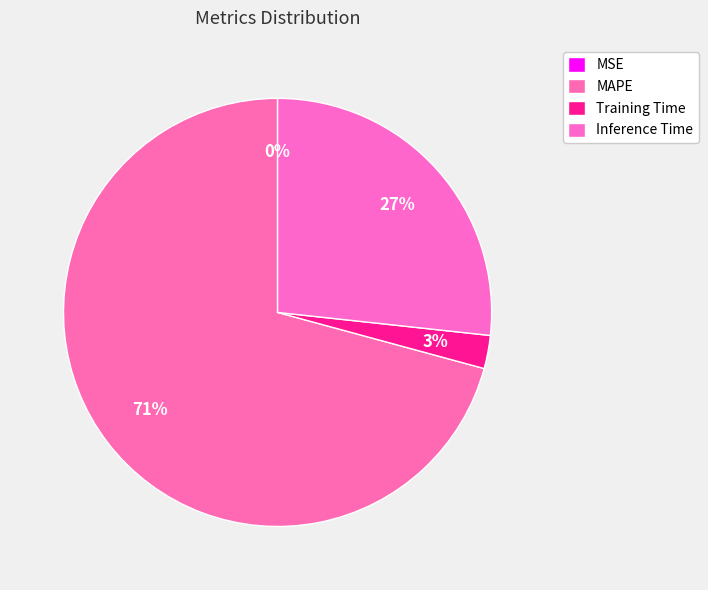

How much of the chart is everything except MAPE?

29.2%